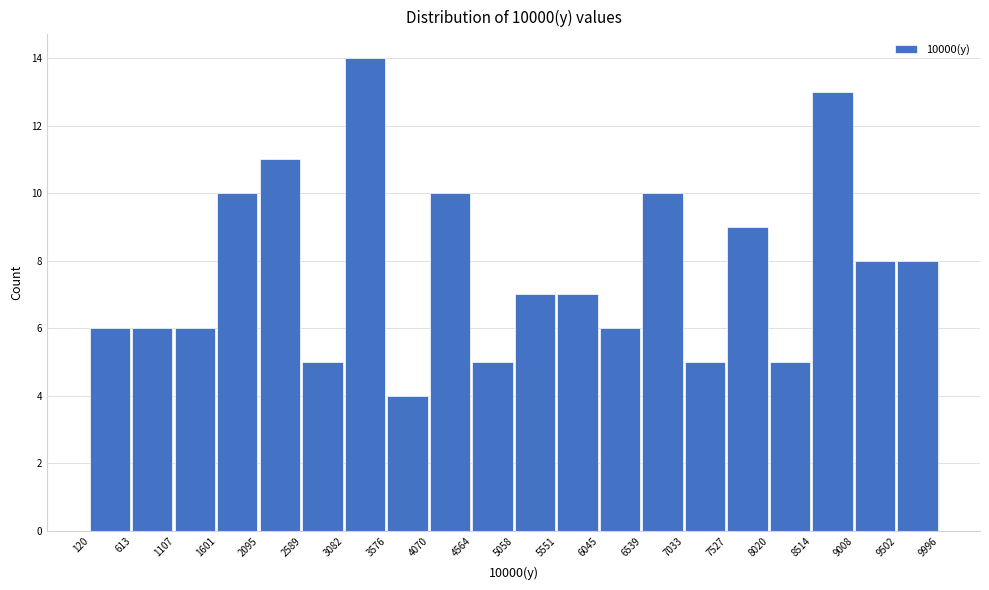

Reading left to right, list every bar in this chart as the range it spans on the x-axis followed by its height. The values are not printed on the chart, so give them approximately, as read against the axis.

120 to 613: 6
613 to 1107: 6
1107 to 1601: 6
1601 to 2095: 10
2095 to 2589: 11
2589 to 3082: 5
3082 to 3576: 14
3576 to 4070: 4
4070 to 4564: 10
4564 to 5058: 5
5058 to 5551: 7
5551 to 6045: 7
6045 to 6539: 6
6539 to 7033: 10
7033 to 7527: 5
7527 to 8020: 9
8020 to 8514: 5
8514 to 9008: 13
9008 to 9502: 8
9502 to 9996: 8